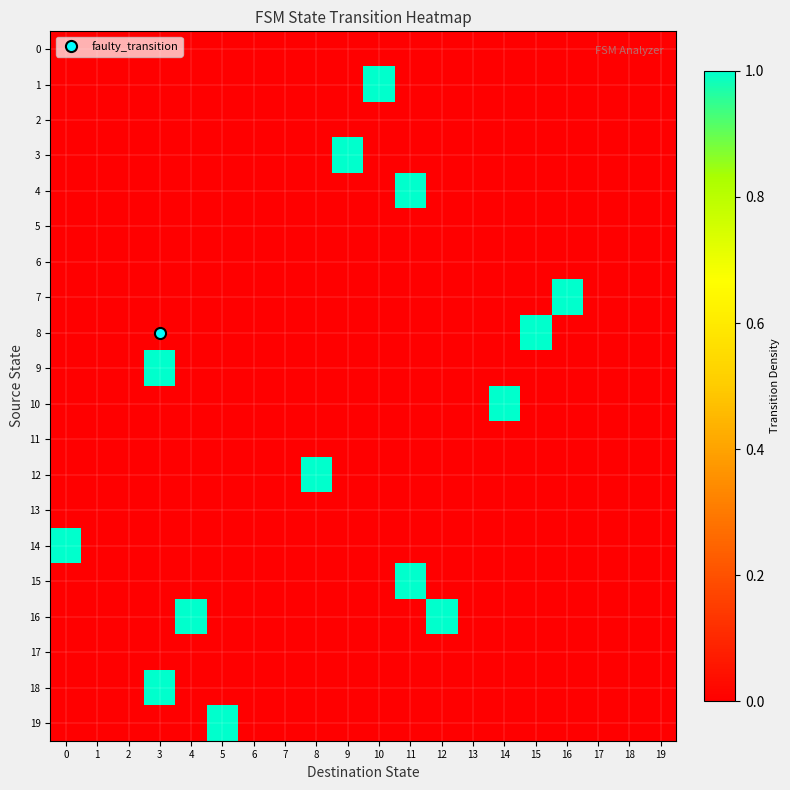

Which category has the highest value across all series?

10